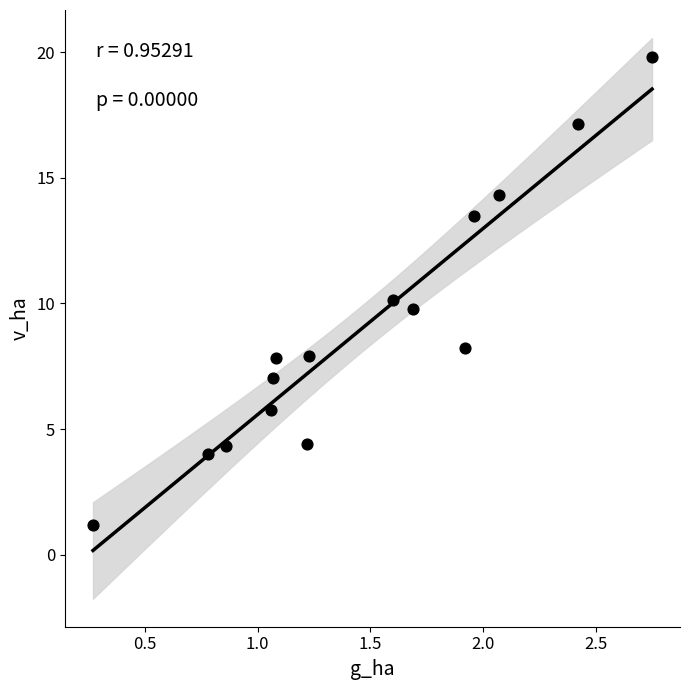

What is the range of X values (max minus min)?

2.5